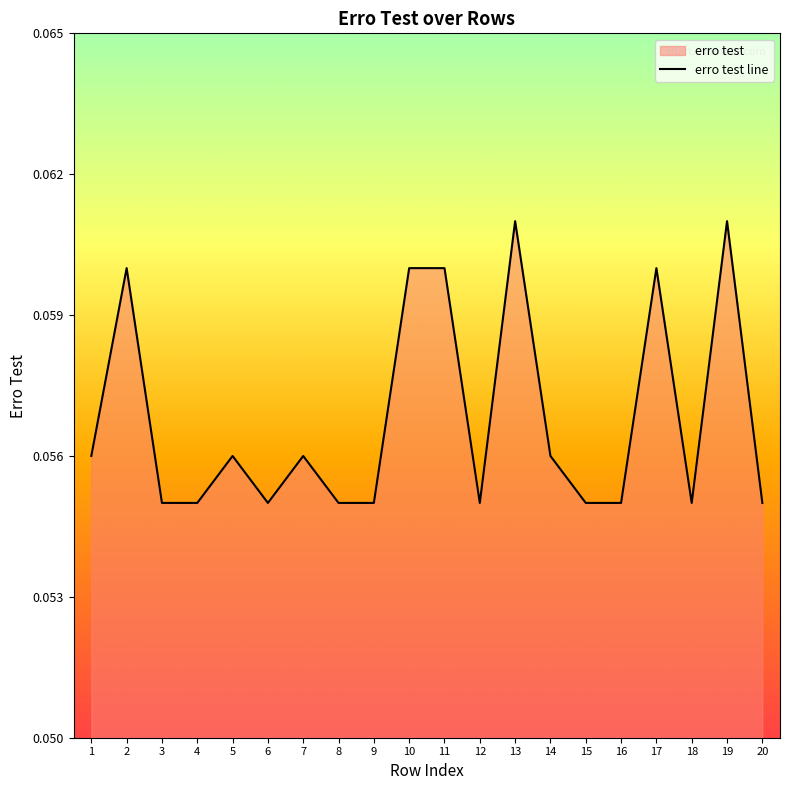

Reading left to right, what are all the values shown in this chart?

1=0.1	2=0.1	3=0.1	4=0.1	5=0.1	6=0.1	7=0.1	8=0.1	9=0.1	10=0.1	11=0.1	12=0.1	13=0.1	14=0.1	15=0.1	16=0.1	17=0.1	18=0.1	19=0.1	20=0.1